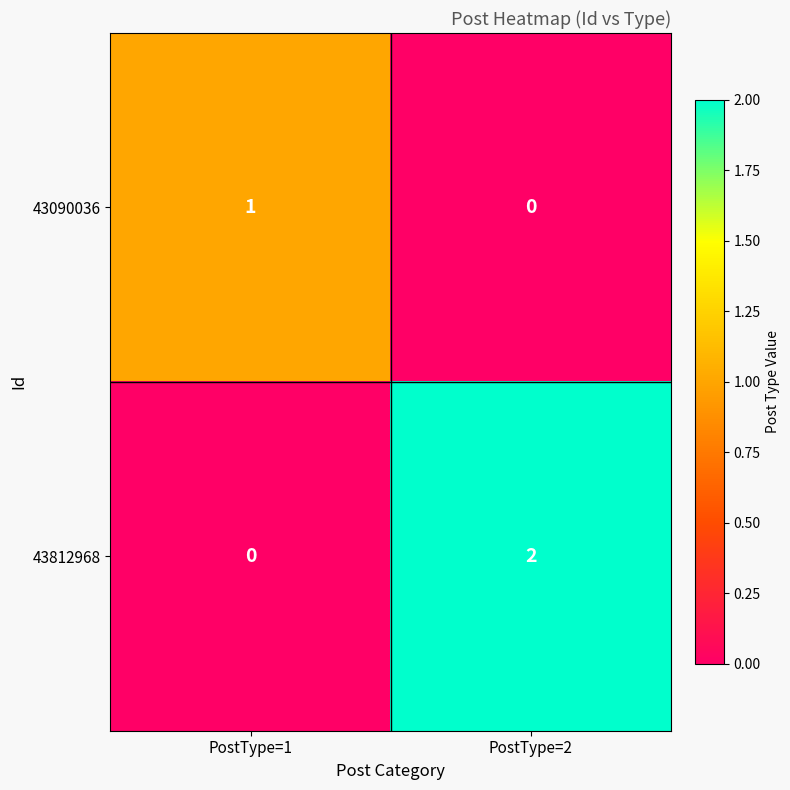

Which series changed the most between PostType=1 and PostType=2?

43812968